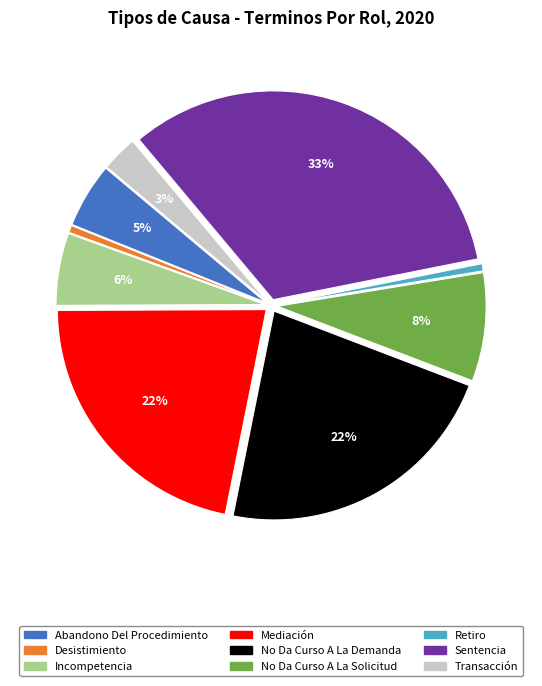

How many segments does this pie chart have?

9